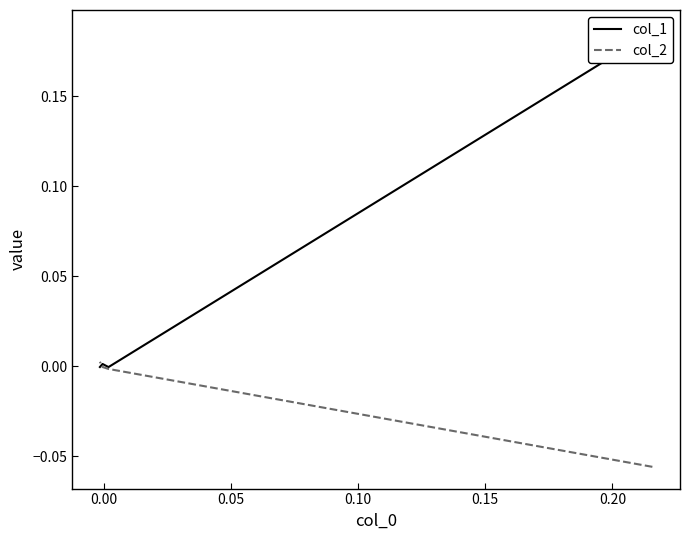

Rank the series by their average value, from lowest to highest.

col_2, col_1